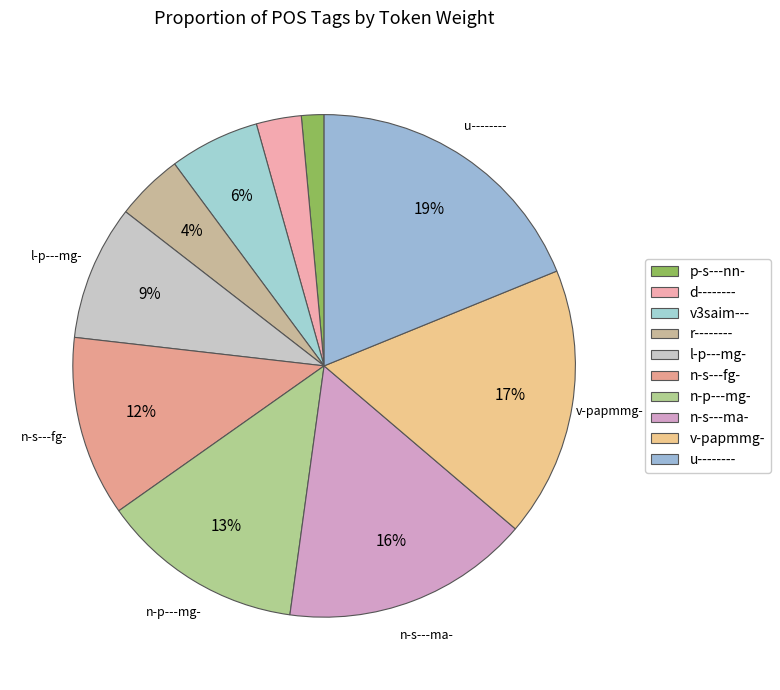

Rank the categories by value from lowest to highest.

p-s---nn-, d--------, r--------, v3saim---, l-p---mg-, n-s---fg-, n-p---mg-, n-s---ma-, v-papmmg-, u--------